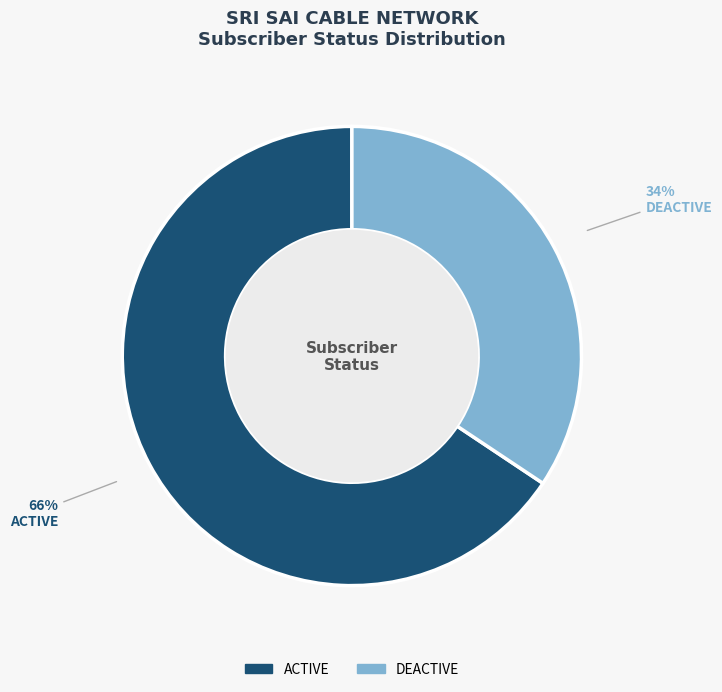

To the nearest percent, what is the combined percentage of ACTIVE and DEACTIVE?

100%